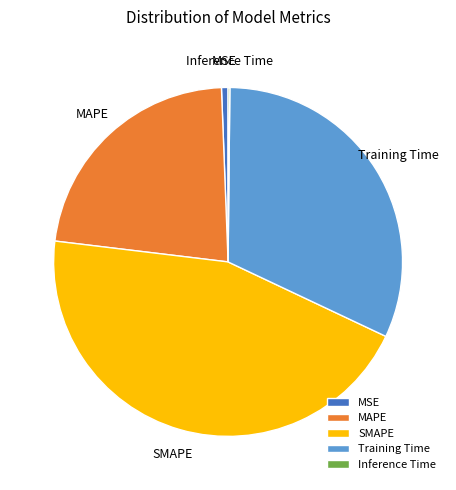

Which slice is the largest?

SMAPE